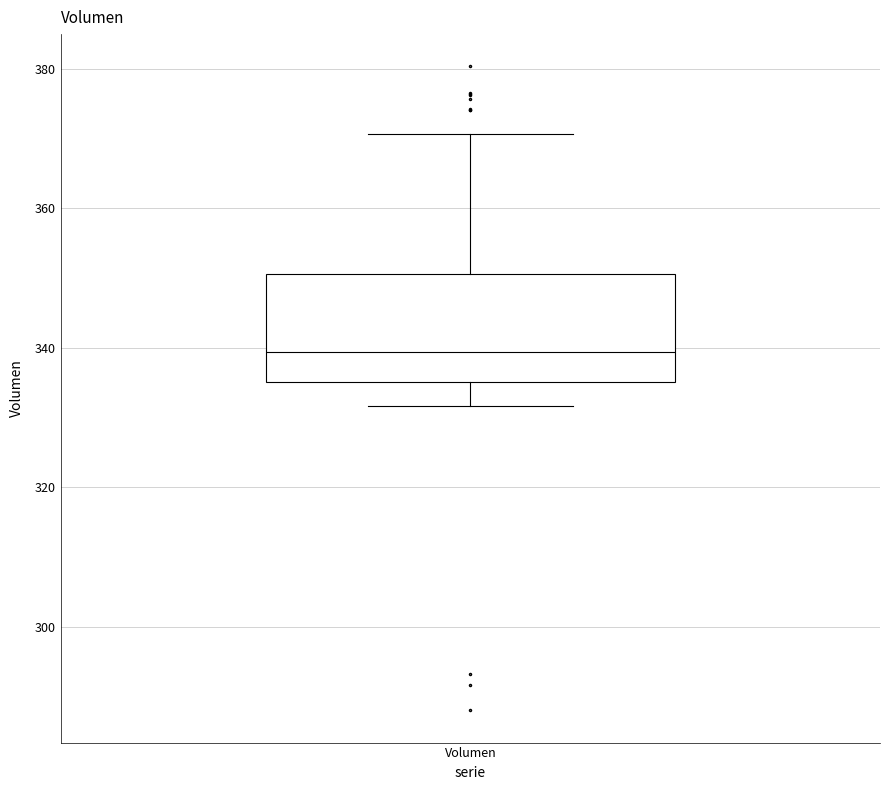

Where does the upper whisker of the box for Volumen end on the y-axis? The values are not printed on the chart, so give them approximately, as read against the axis.

370